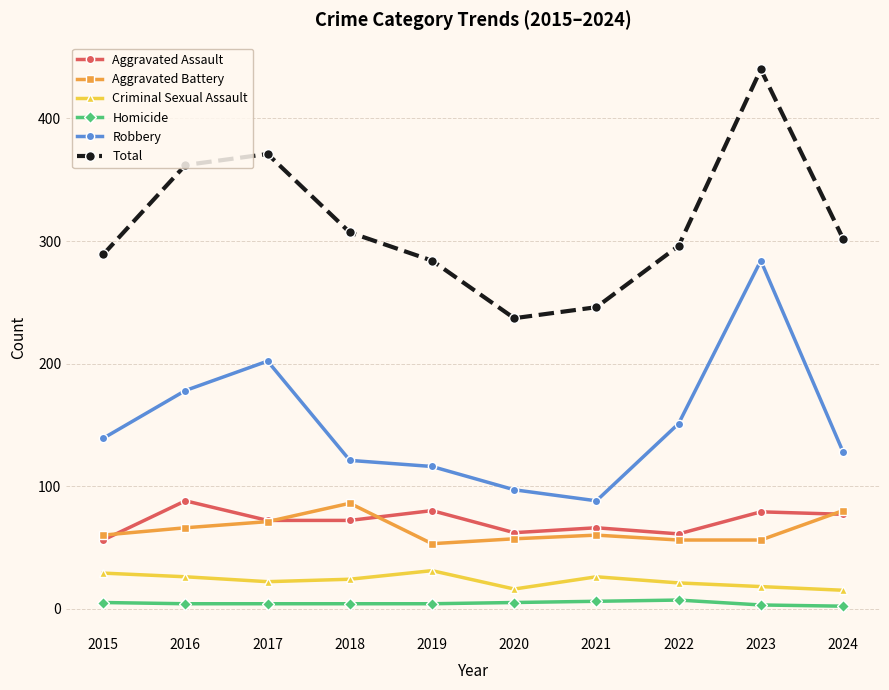

Is the value of Criminal Sexual Assault at 2016 greater than the value of Homicide at 2024?

Yes